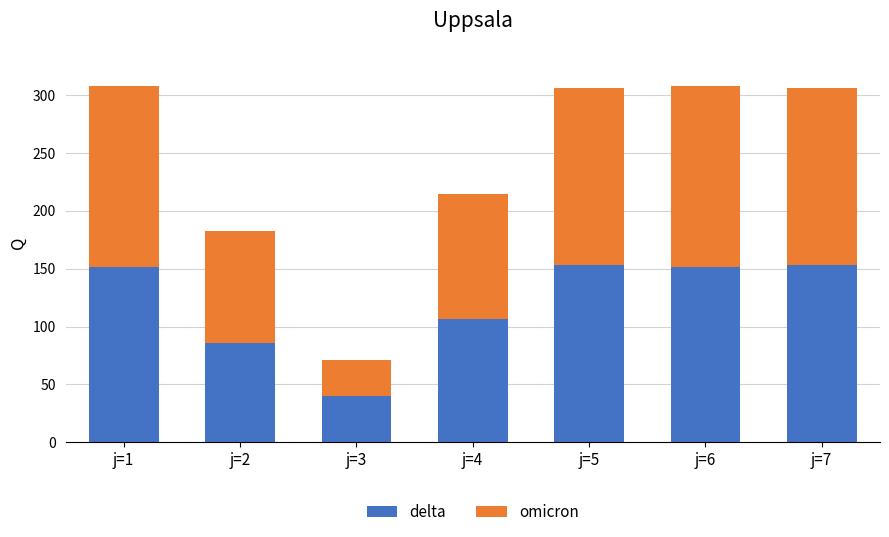

The delta series shows 151.4 at j=6. True or false?

True